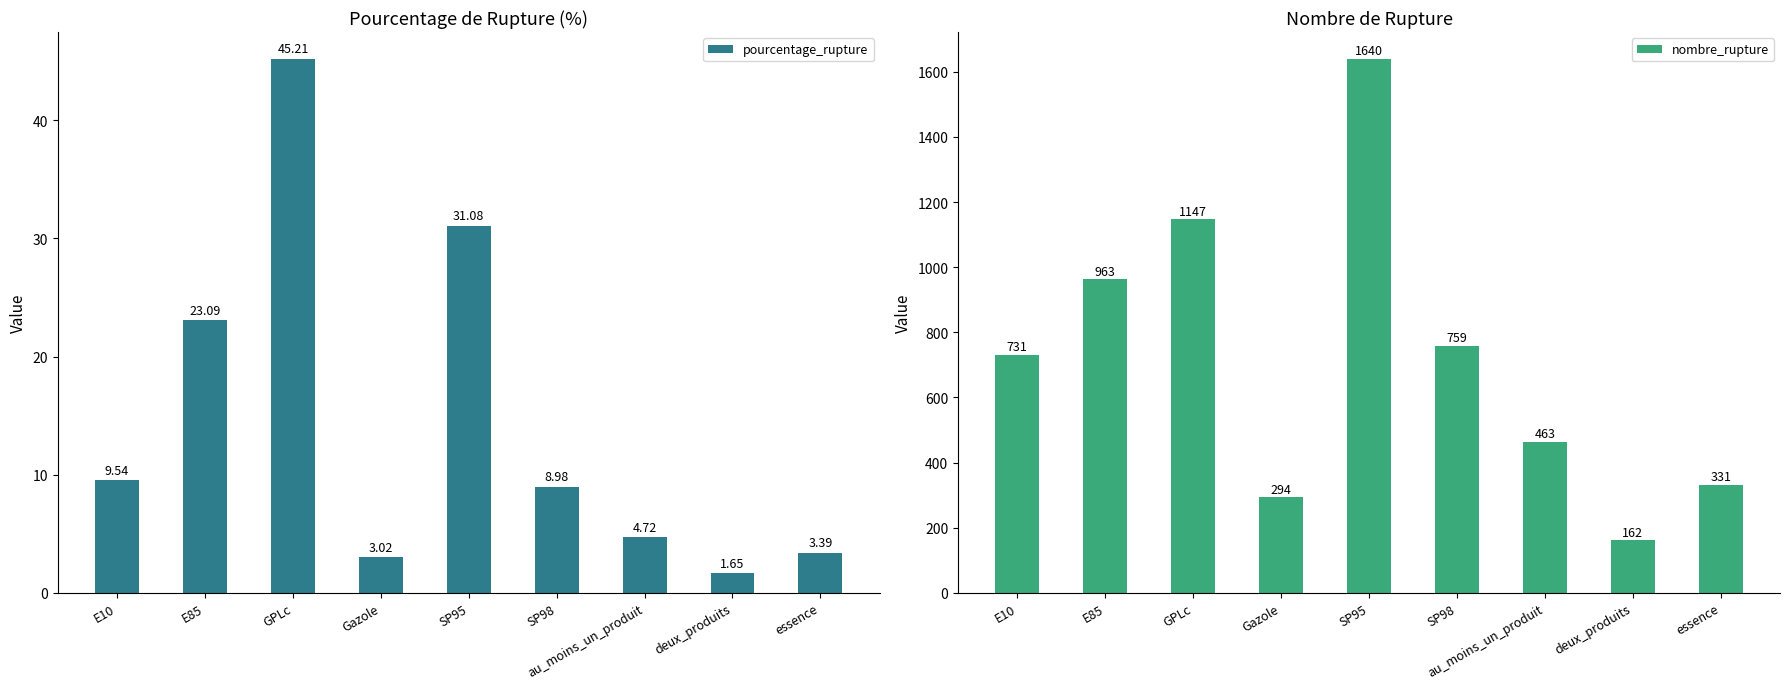

What is the difference between the maximum and minimum values in the nombre_rupture series?

1478